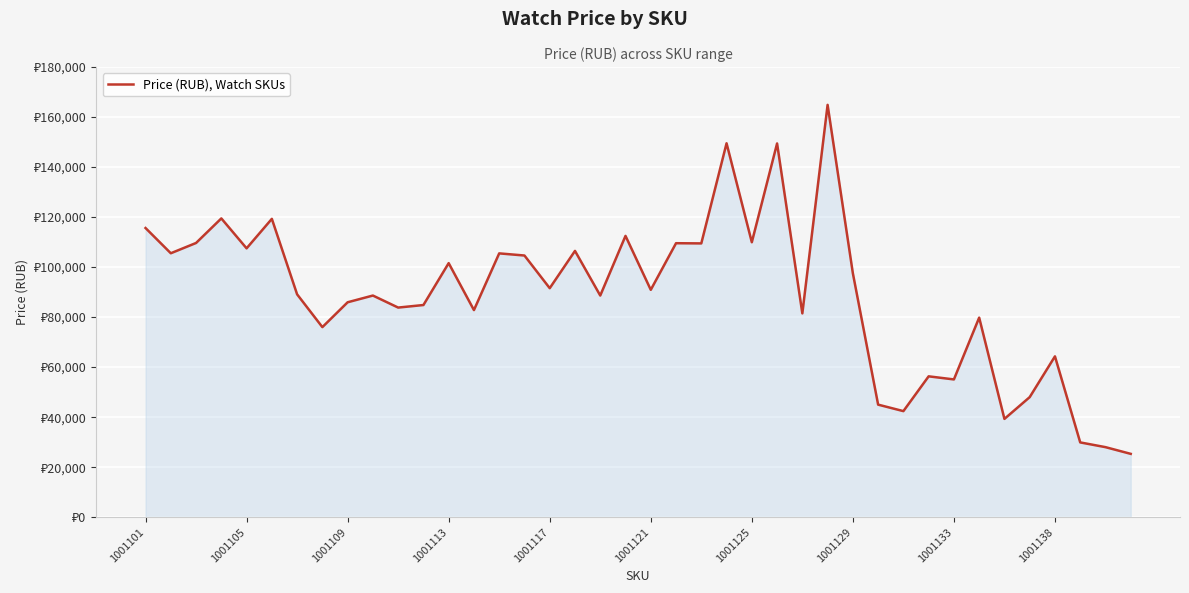

Does the chart display data point markers on the line(s)?

No